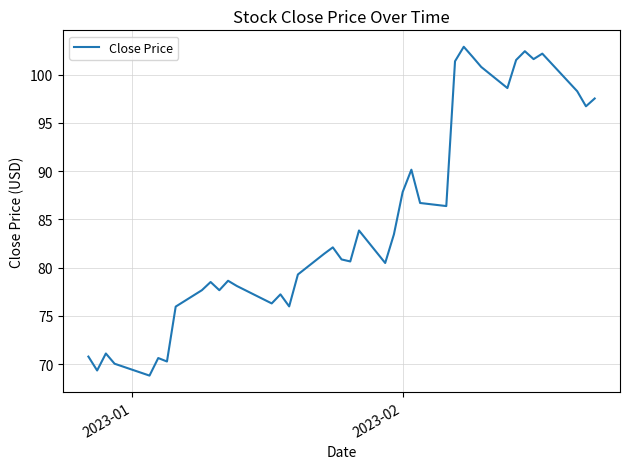

What is the maximum value shown in the chart?

102.9